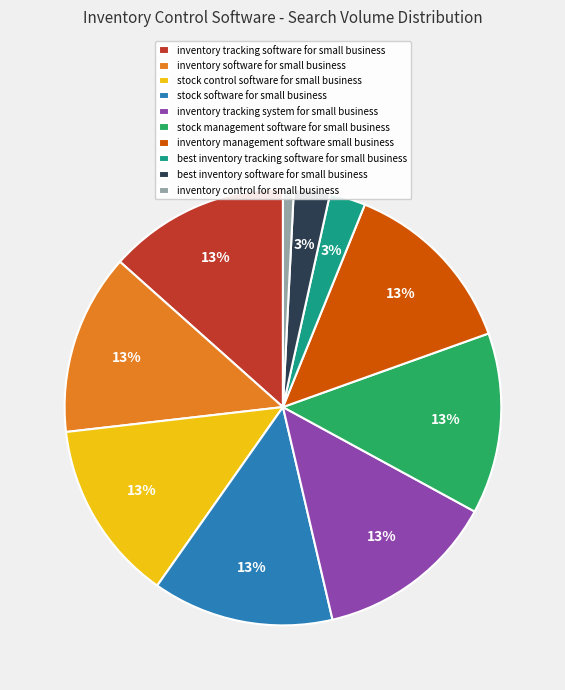

Between inventory control for small business and best inventory tracking software for small business, which is larger?

best inventory tracking software for small business